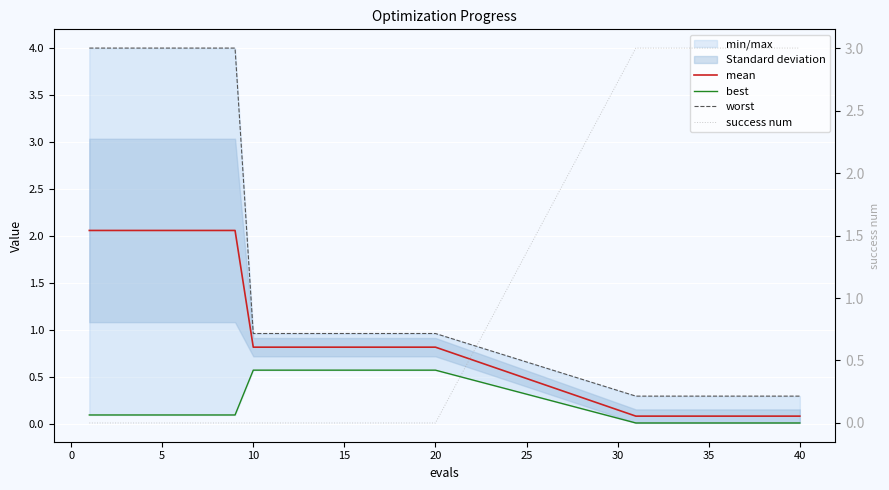

How many positive values does the success num series have?

10